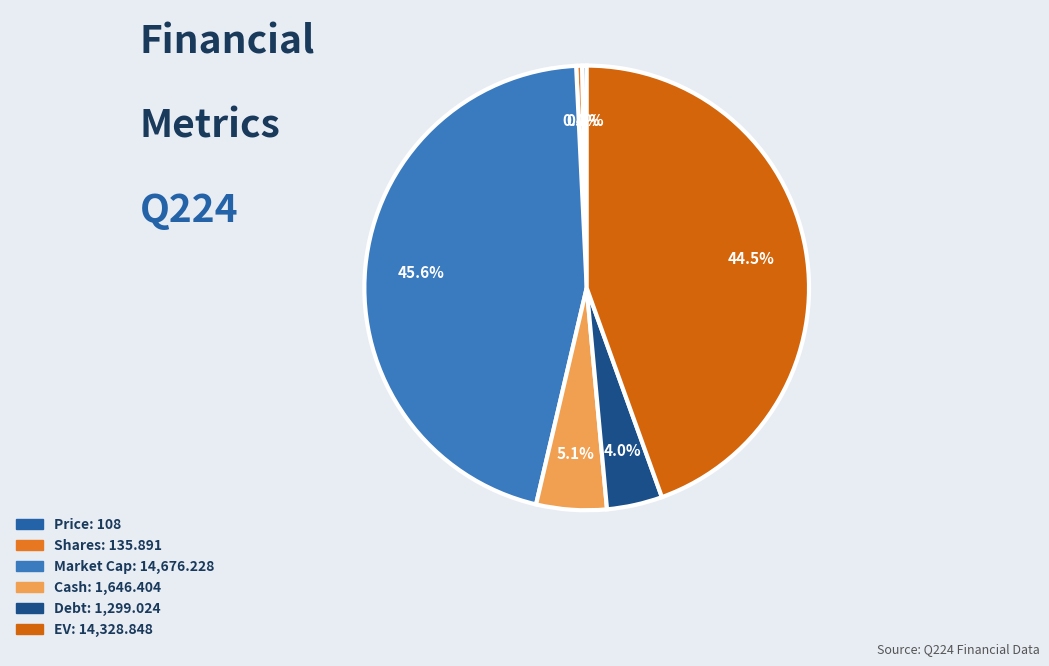

Which slice is the largest?

Market Cap